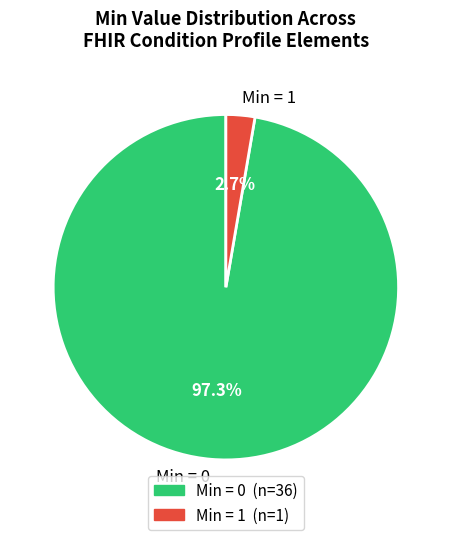

What portion of the pie excludes Min = 1?

97.3%